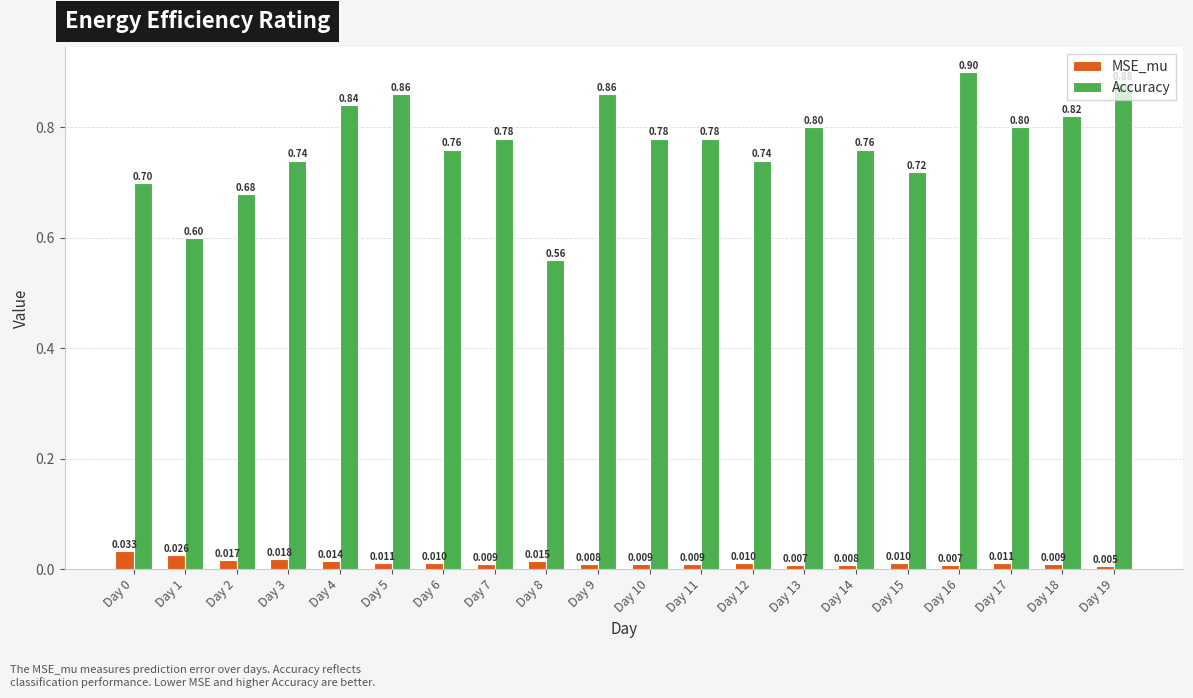

At which category does the chart reach its minimum across all series?

Day 19